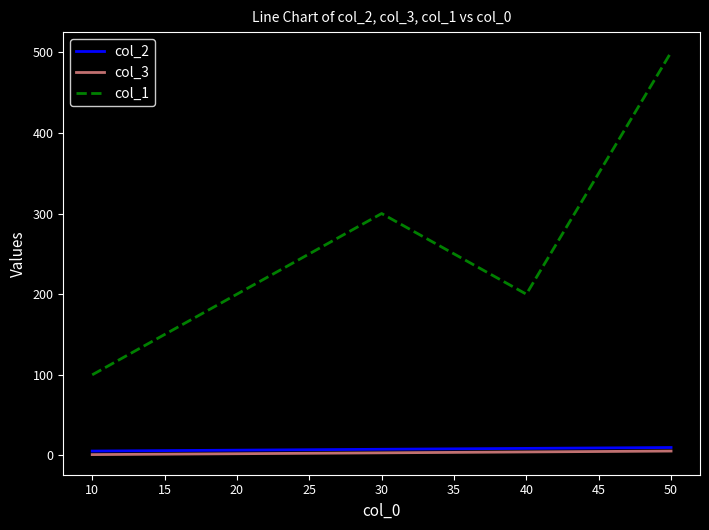

Which category has the highest value across all series?

50